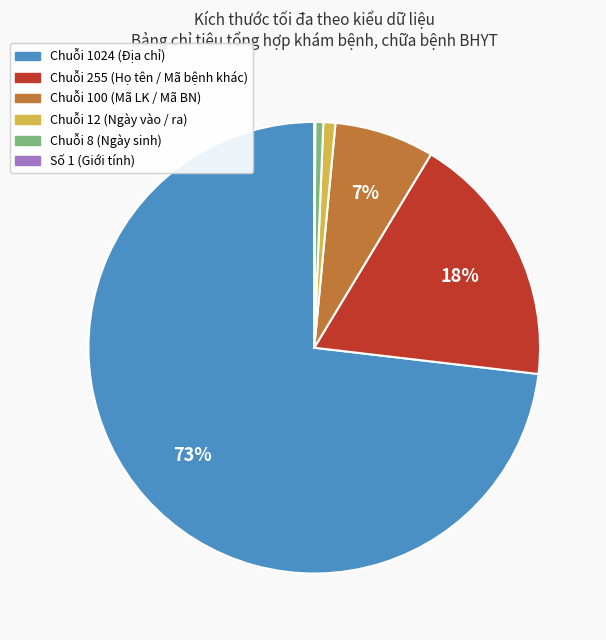

To the nearest percent, what is the difference between the largest and smallest slice percentages?

73%